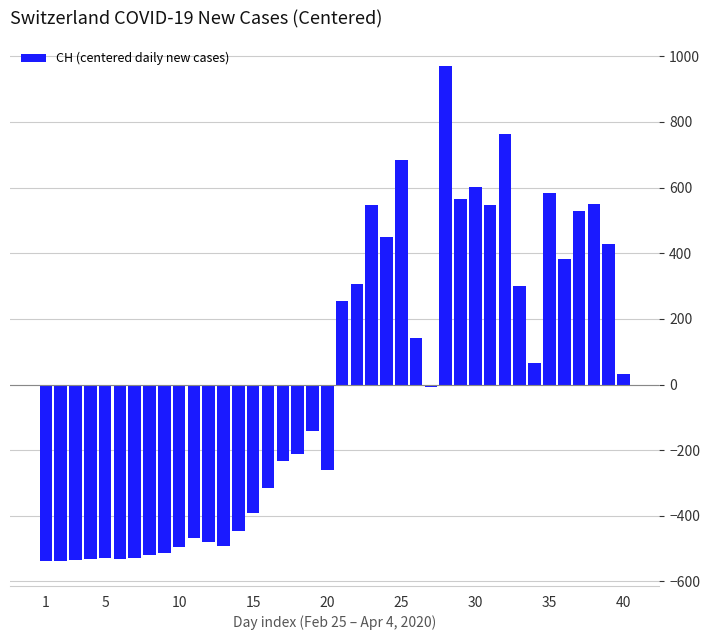

What is the value of the 29th bar from the left?

565.6